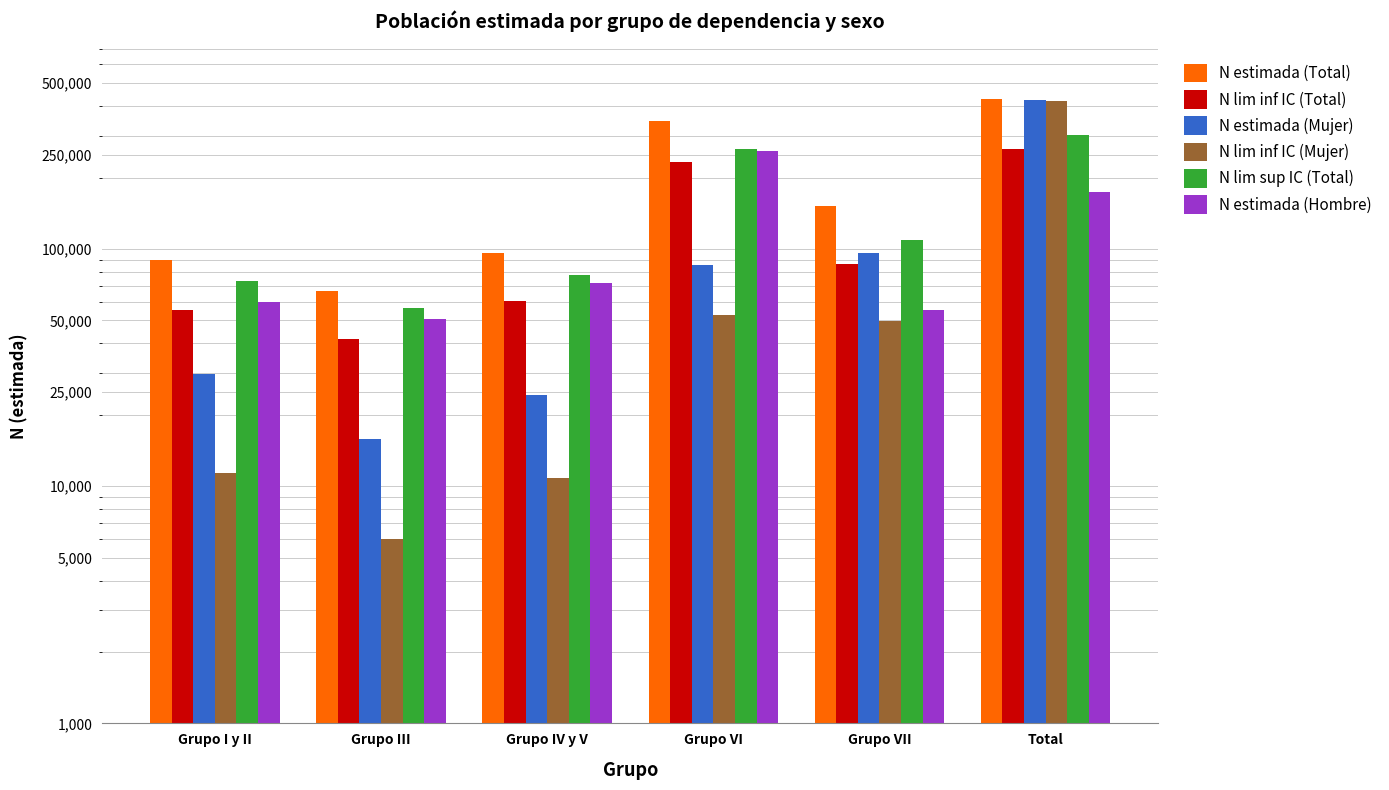

How many distinct data groups are displayed?

6